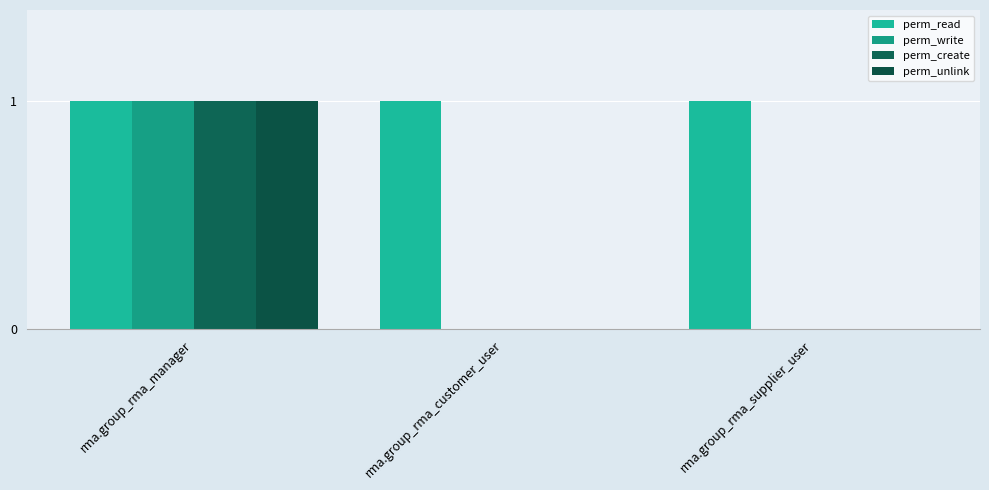

What is the total value across all series at rma.group_rma_manager?

4